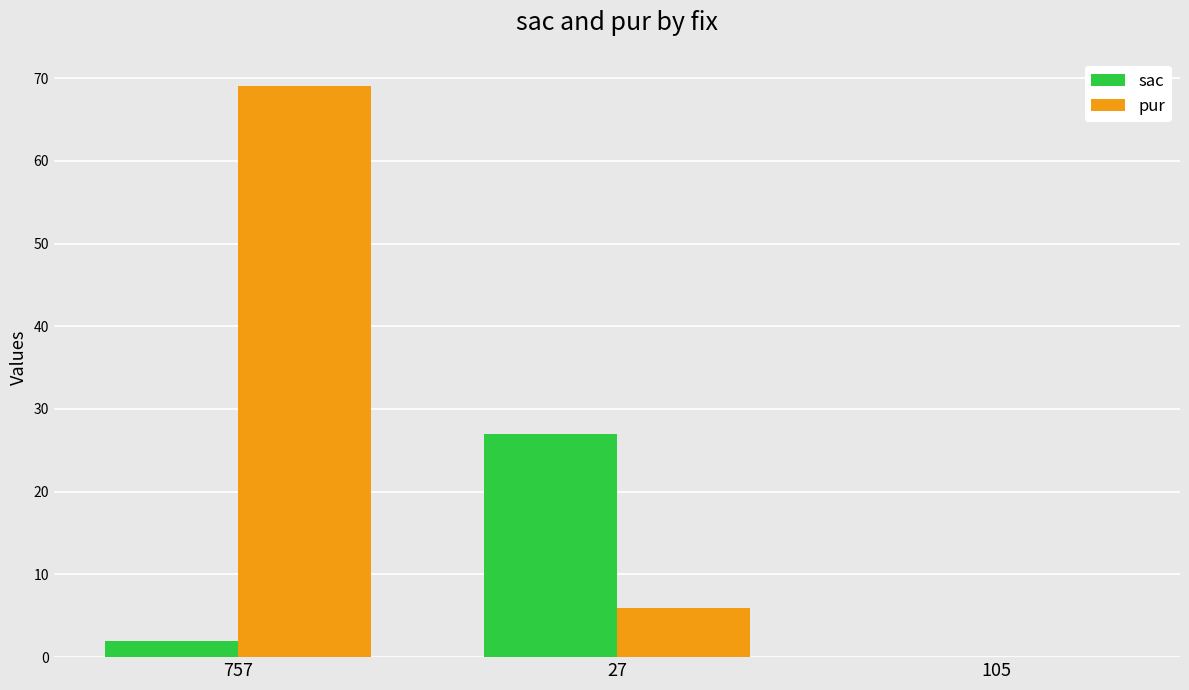

True or false: pur has a value of -44 at 105.

False